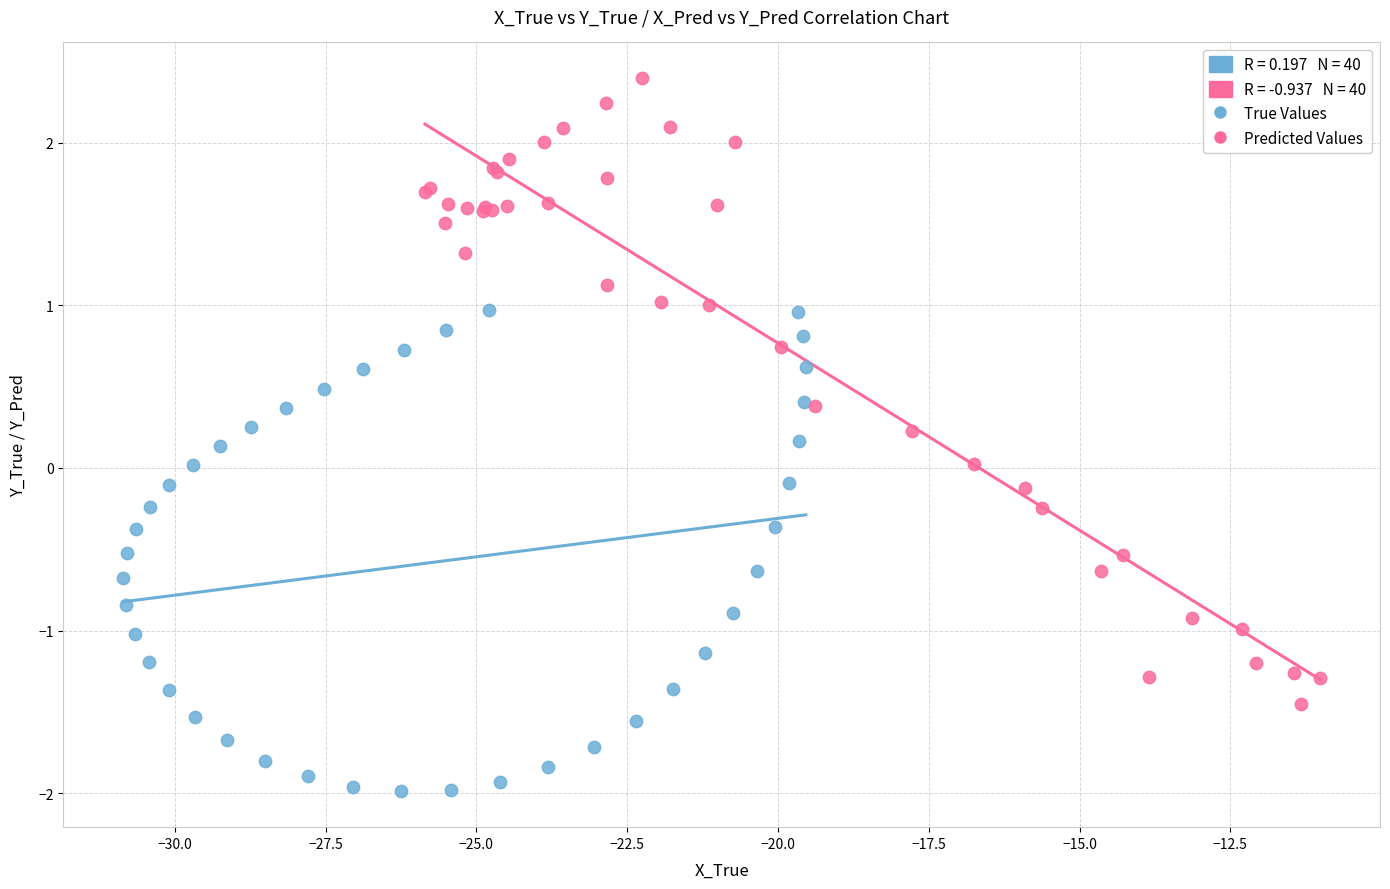

Which series has the largest Y range (max minus min)?

Predicted Values